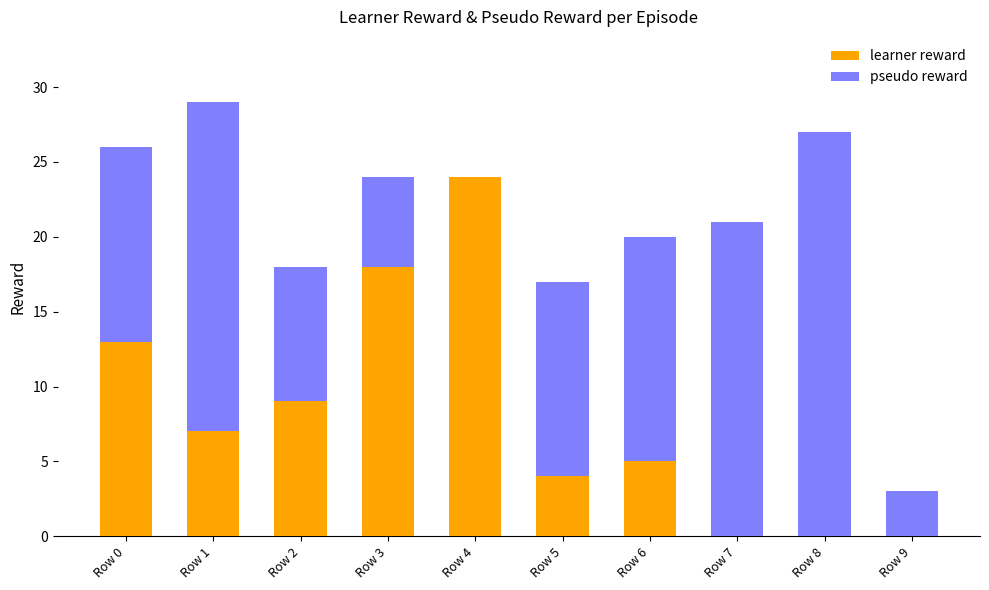

Reading left to right, transcribe the values for learner reward.

Row 0=13	Row 1=7	Row 2=9	Row 3=18	Row 4=24	Row 5=4	Row 6=5	Row 7=0	Row 8=0	Row 9=0